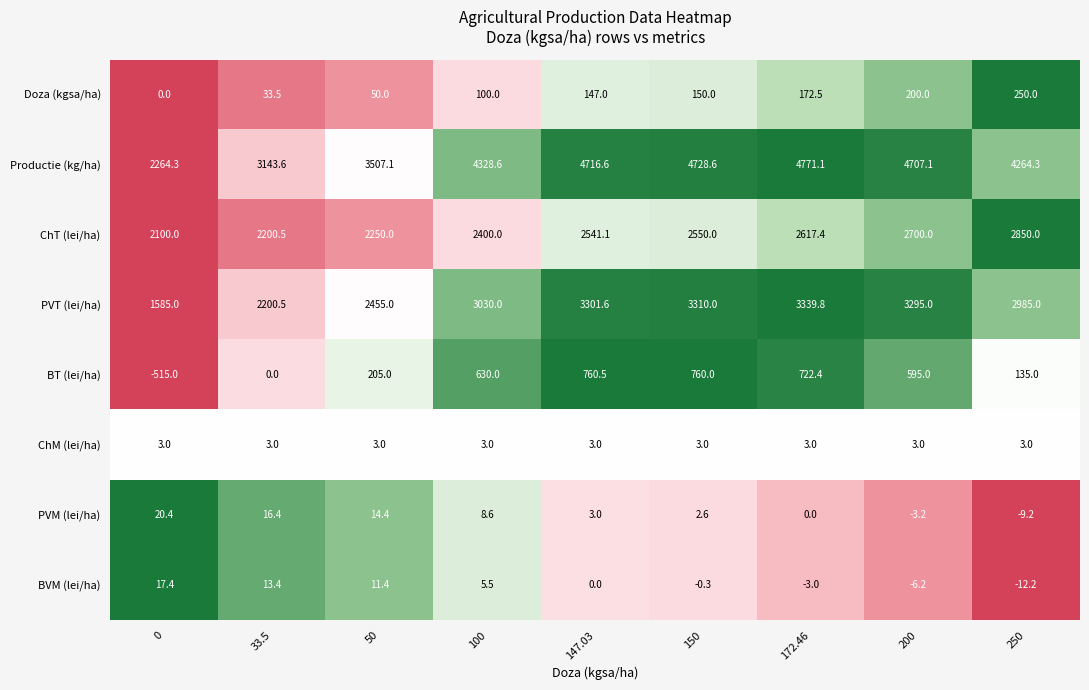

Which series has the largest total across all categories?

Productie (kg/ha)